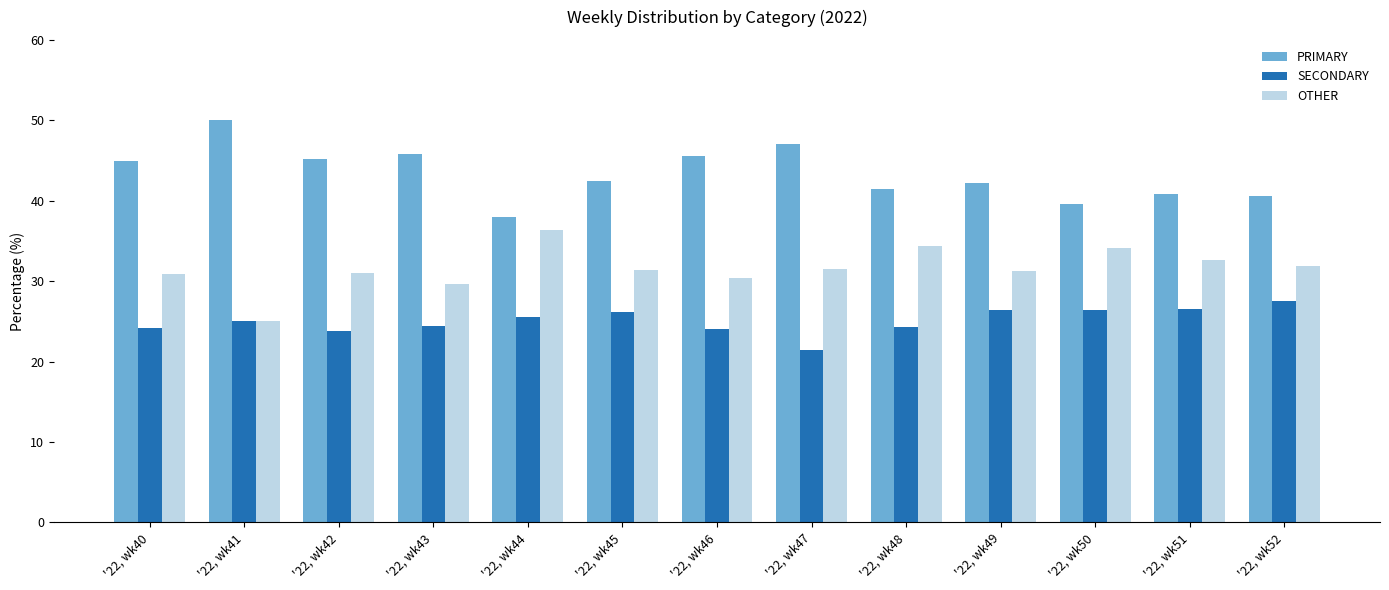

What is the minimum value shown in the chart?

21.4